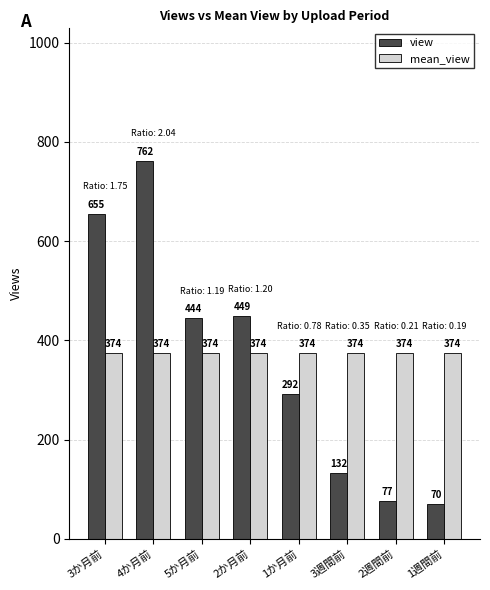

Reading left to right, transcribe all the data shown in this chart.

view: 655	762	444	449	292	132	77	70
mean_view: 374	374	374	374	374	374	374	374